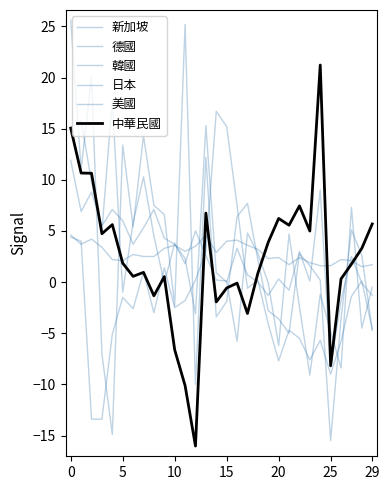

Which series ends up on top after the final intersection of 中華民國 and 新加坡?

中華民國